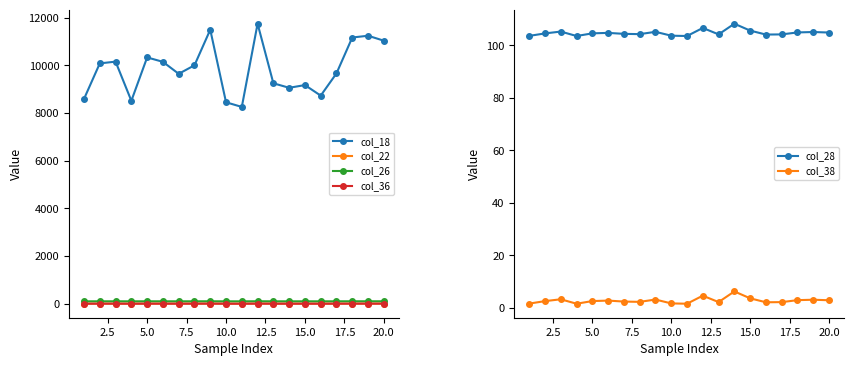

What is the approximate value of col_28 at 5.0?

104.6